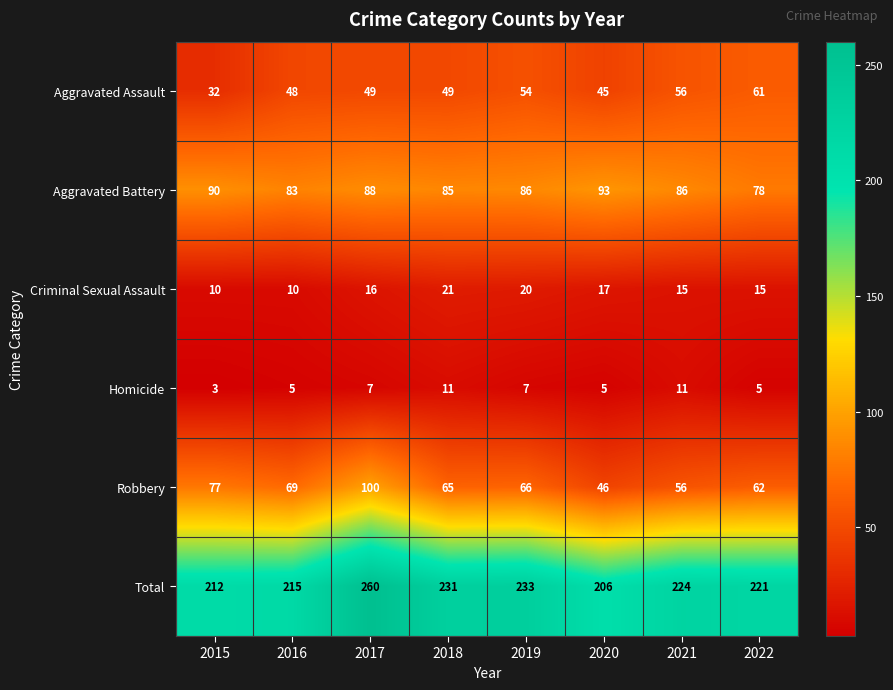

At 2022, list the series in order from largest to smallest.

Total, Aggravated Battery, Robbery, Aggravated Assault, Criminal Sexual Assault, Homicide